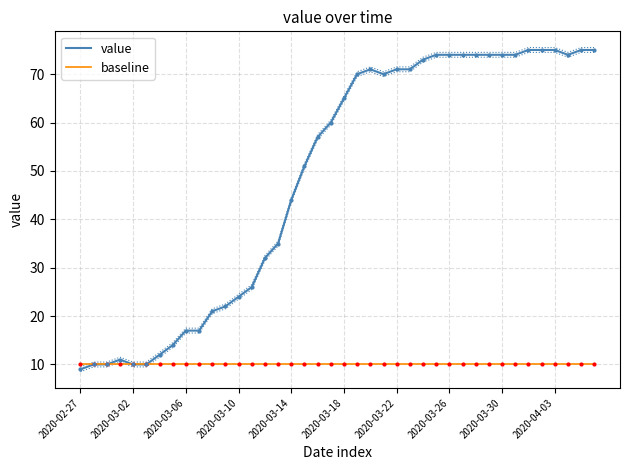

True or false: value has more than 1 points higher than both neighbors.

True